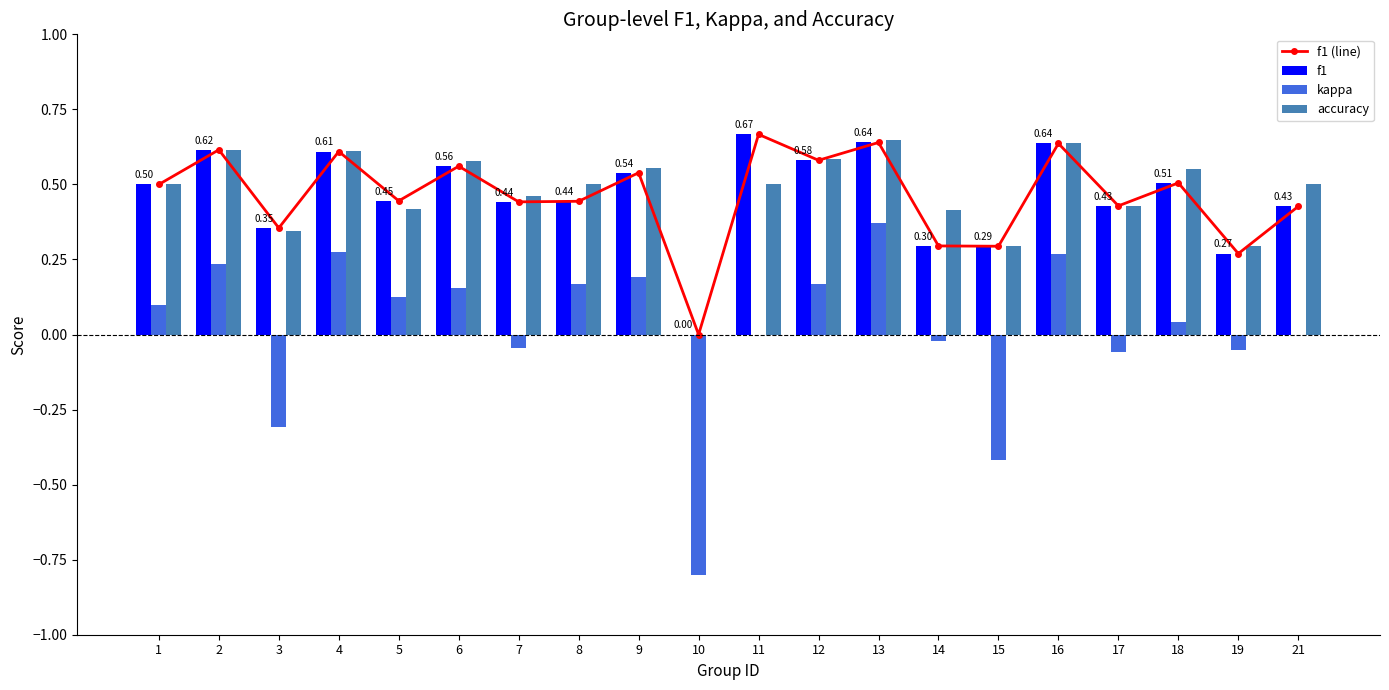

Which series changed the most between 11 and 13?

kappa